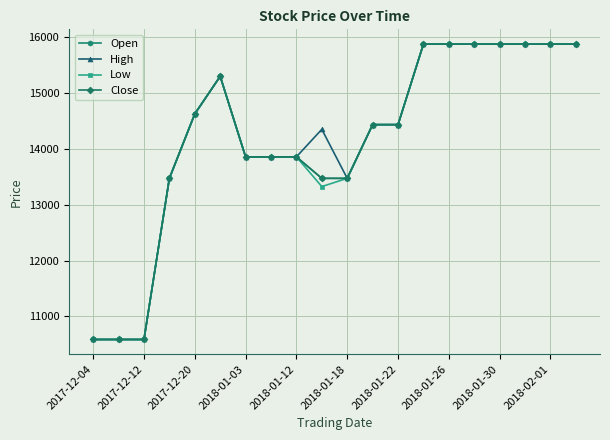

Does the chart have visible grid lines?

Yes